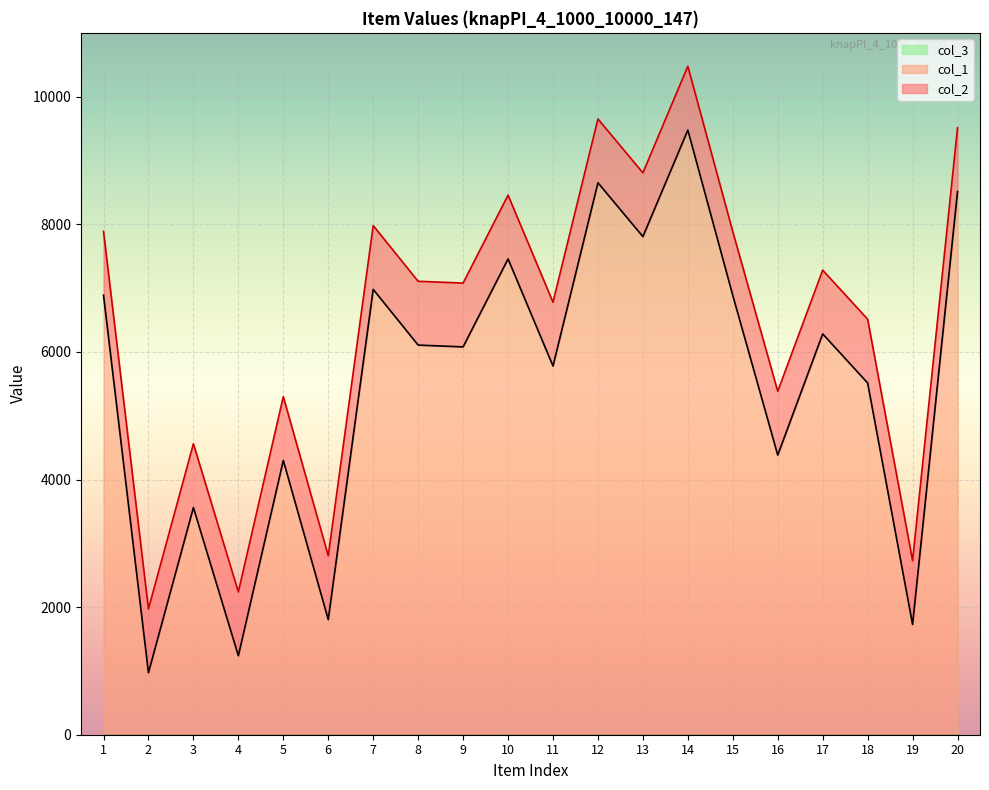

Read the col_2 value at 10, to the nearest 100.

8500